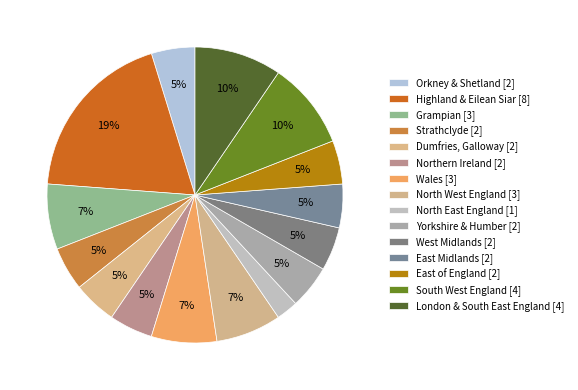

What is the change in value from Grampian to Dumfries, Galloway?

-1